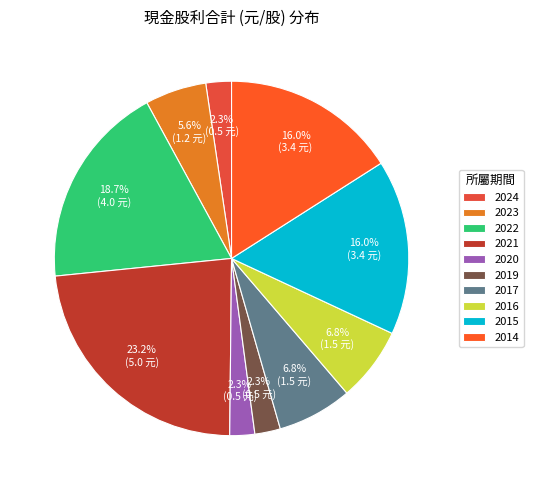

Is it true that 2020 is 8% of the pie?

False